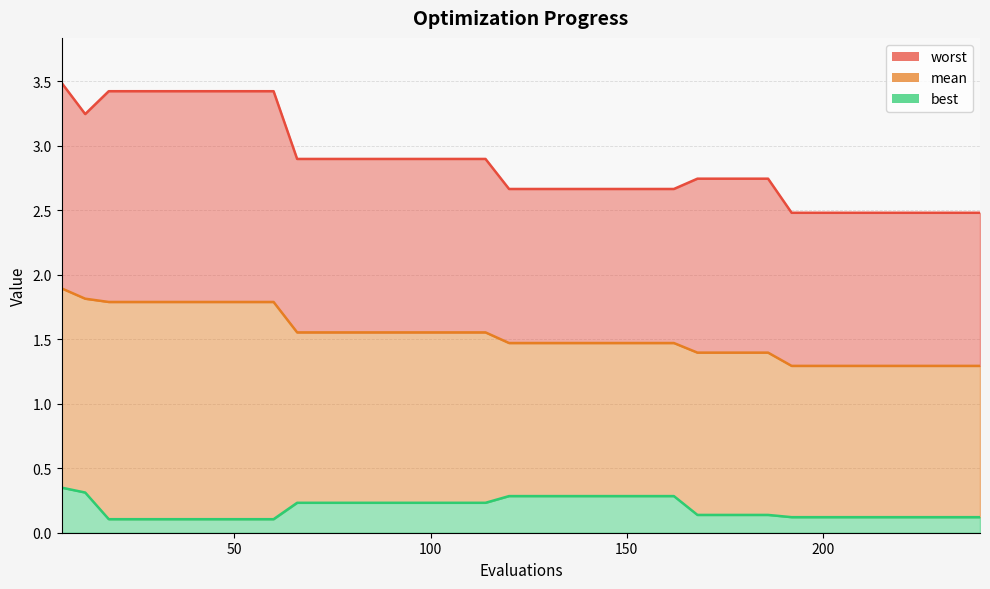

True or false: mean has more than 2 interior local peaks.

False